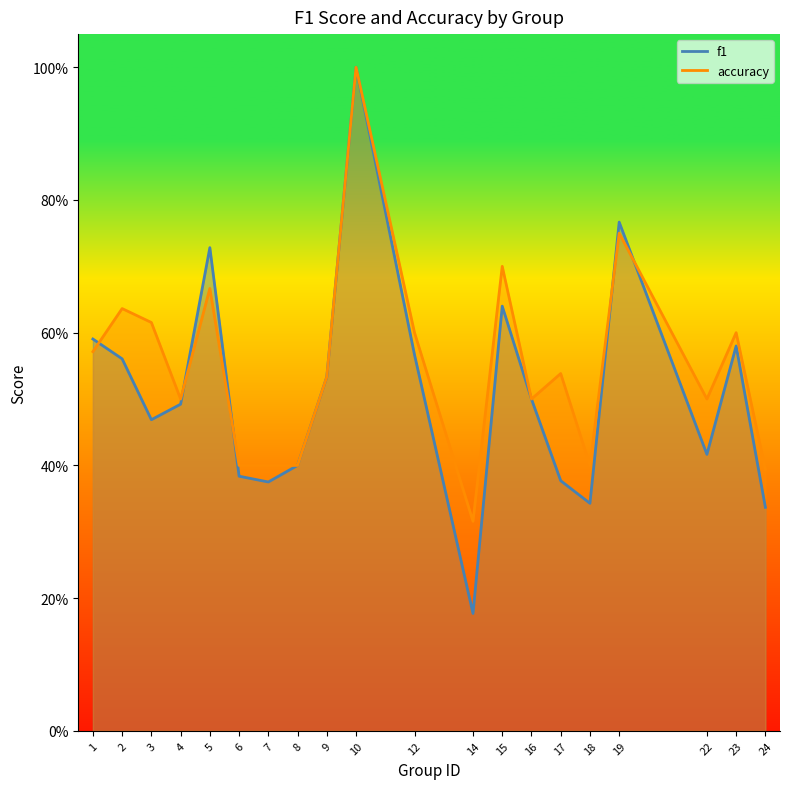

What value does the f1 series have at 18?

0.3